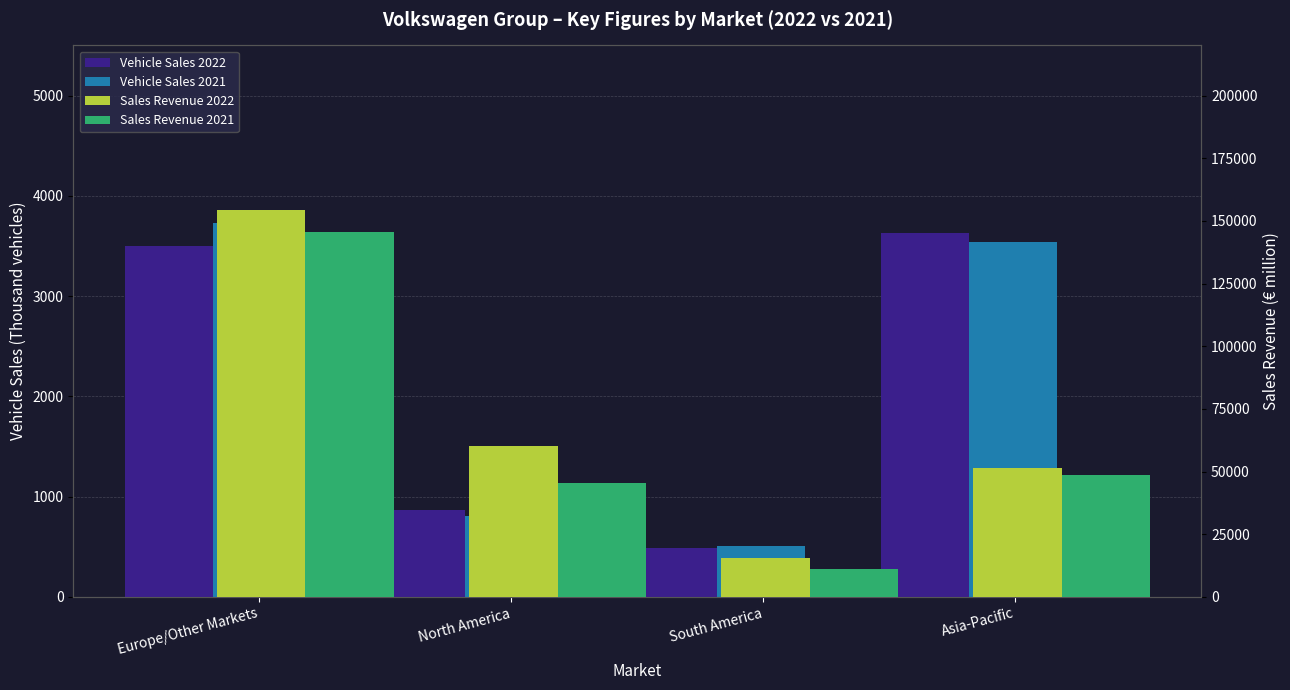

At which label is Vehicle Sales 2021 closest to 2115?

North America